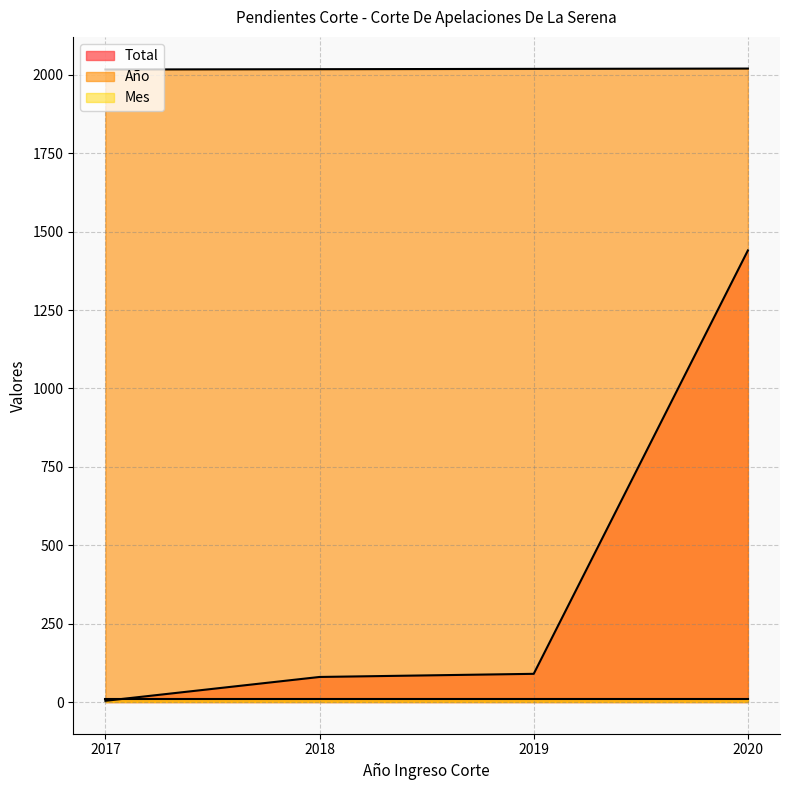

Which series has the widest spread of values?

Total